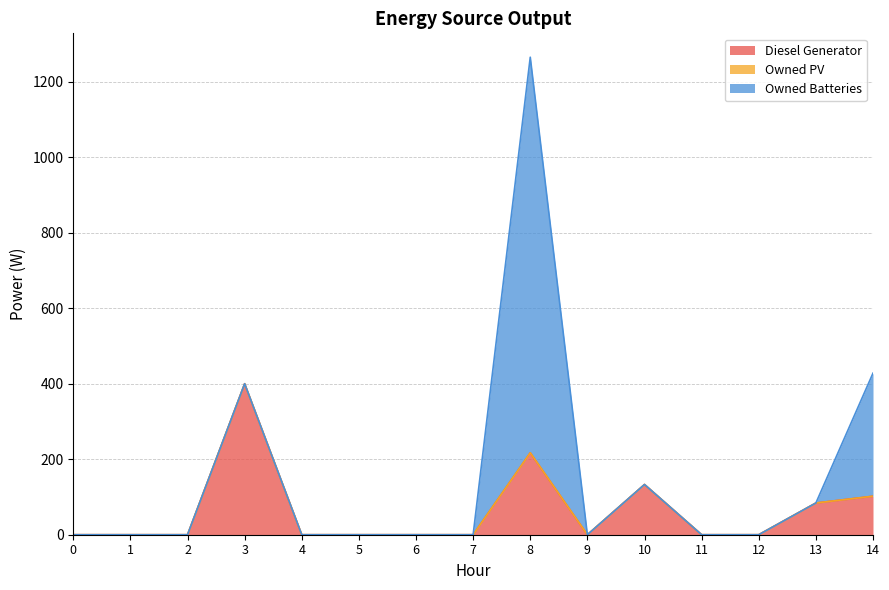

At which category is the sum across all series the highest?

8